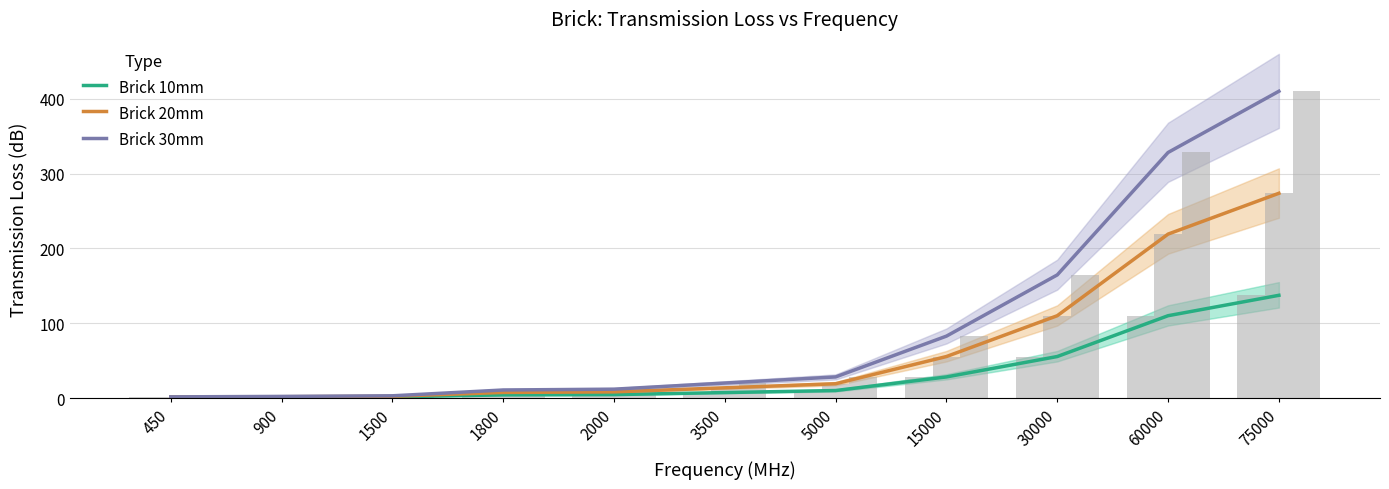

Reading left to right, what are all the values shown in this chart?

Brick 10mm: 450=1.2	900=1.4	1500=1.7	1800=4.3	2000=4.7	3500=7.4	5000=10.1	15000=28.3	30000=55.6	60000=110.1	75000=137.4
Brick 20mm: 450=1.4	900=1.8	1500=2.4	1800=7.6	2000=8.3	3500=13.8	5000=19.2	15000=55.6	30000=110.1	60000=219.2	75000=273.7
Brick 30mm: 450=1.6	900=2.2	1500=3.1	1800=10.8	2000=11.9	3500=20.1	5000=28.3	15000=82.8	30000=164.6	60000=328.2	75000=410.0